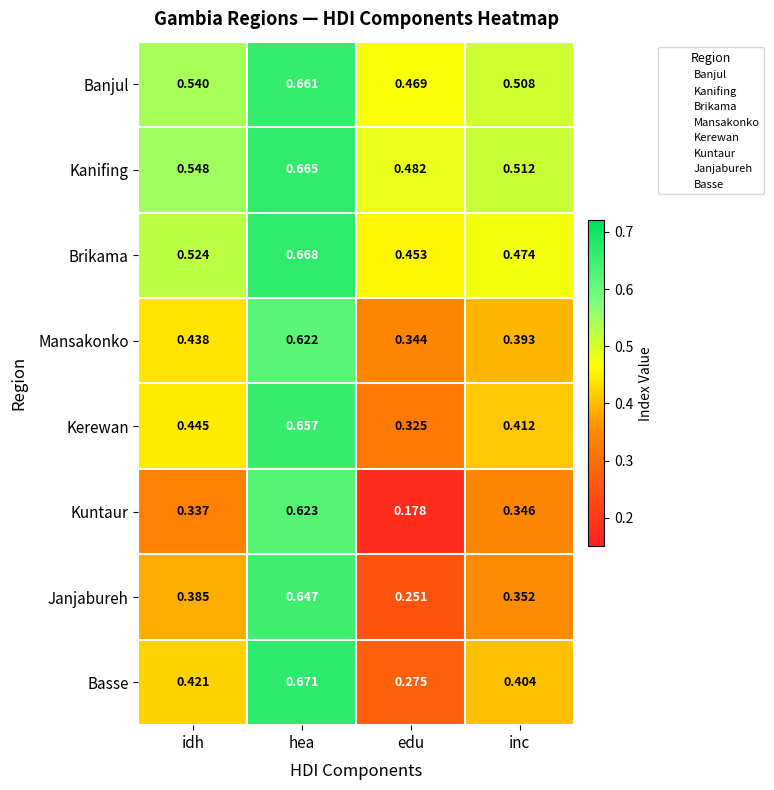

Rank the categories by Janjabureh value from highest to lowest.

hea, idh, inc, edu